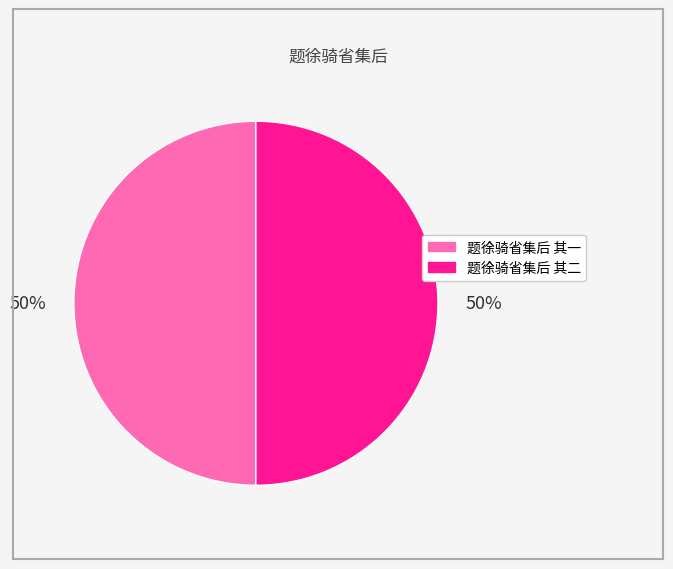

Approximately how many times larger is the value at 题徐骑省集后 其二 compared to 题徐骑省集后 其一?

1.0